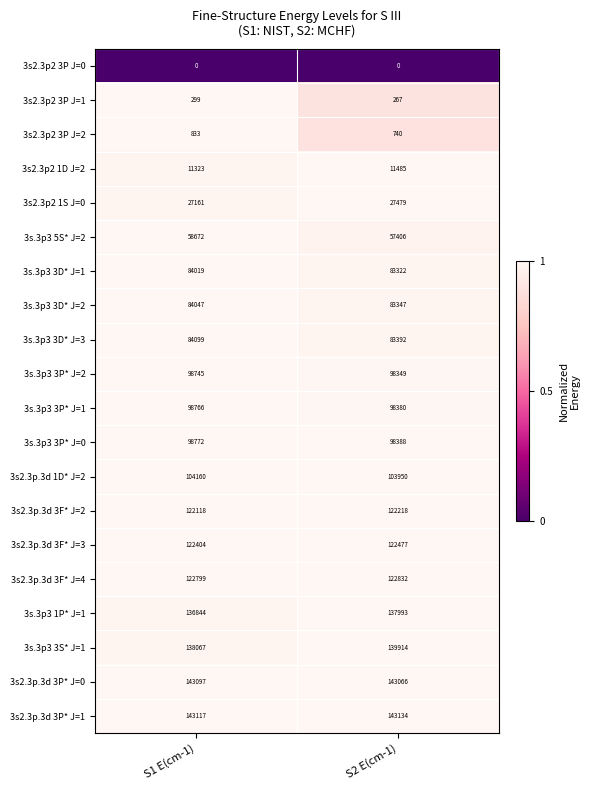

What is the sum of all 3s2.3p.3d 3F* J=2 values?

244336